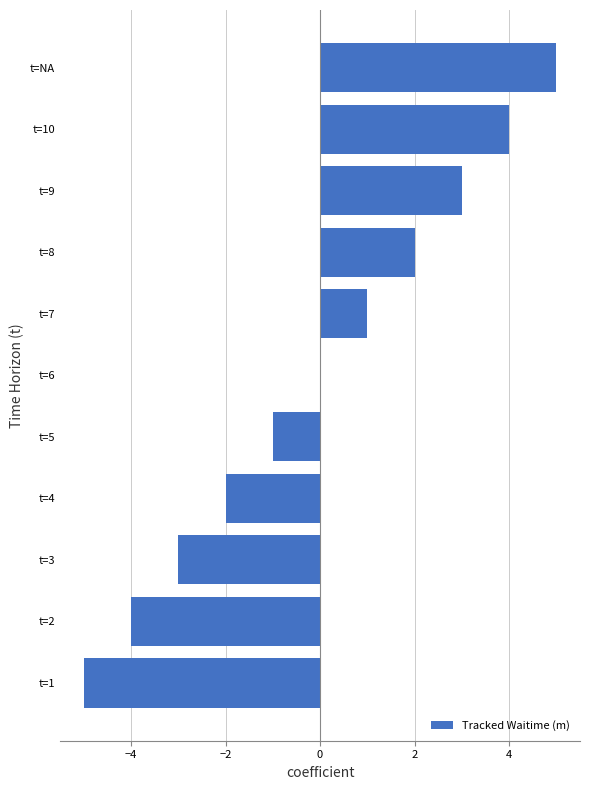

Count the number of categories in the chart.

11